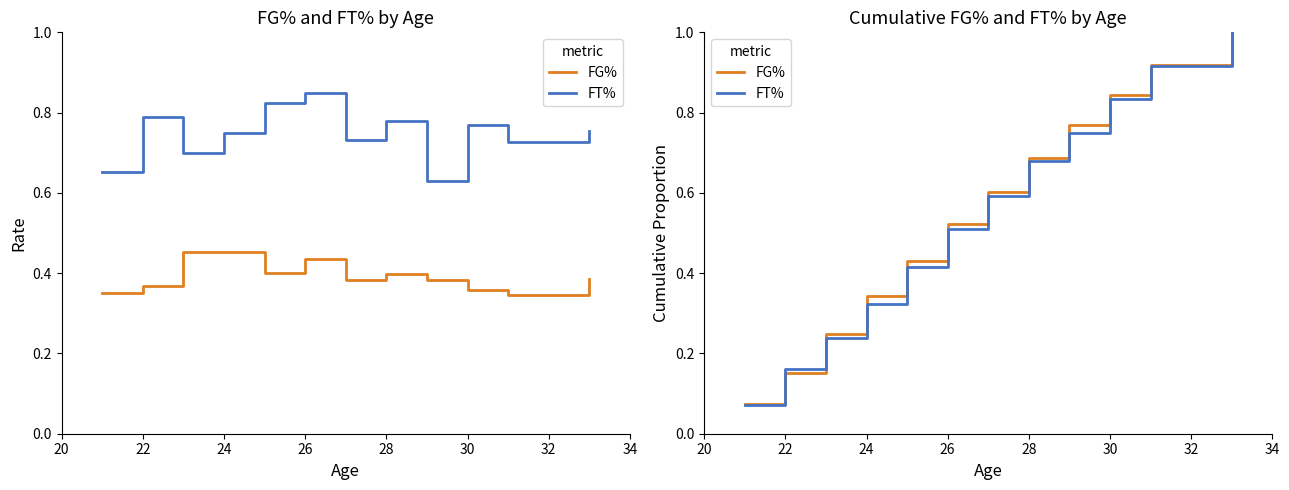

True or false: FG% has a value of 0.1 at 20.

False